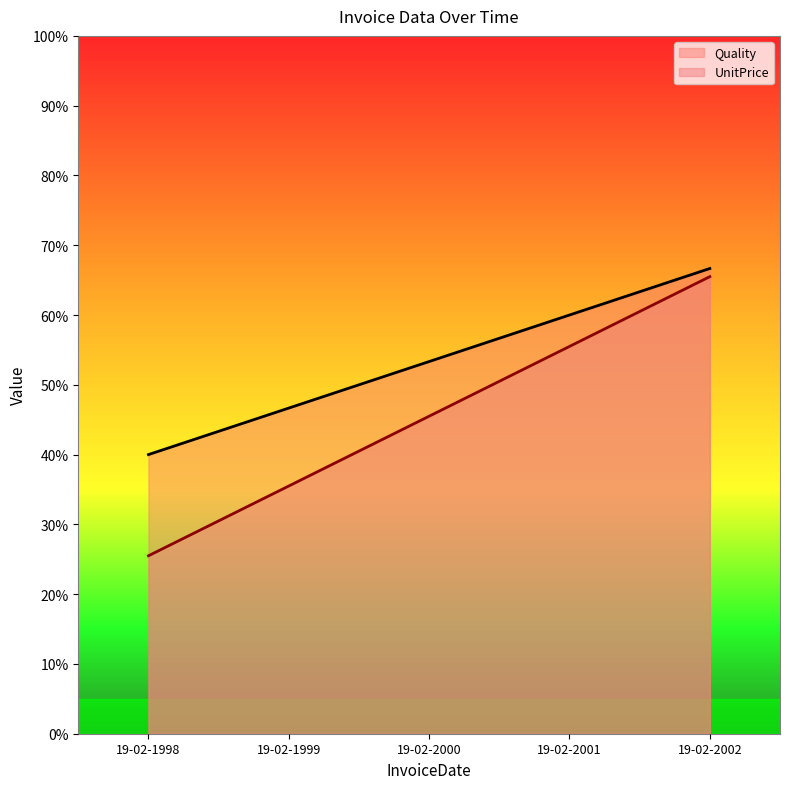

Between 19-02-1999 and 19-02-2001, which series saw the biggest shift?

UnitPrice